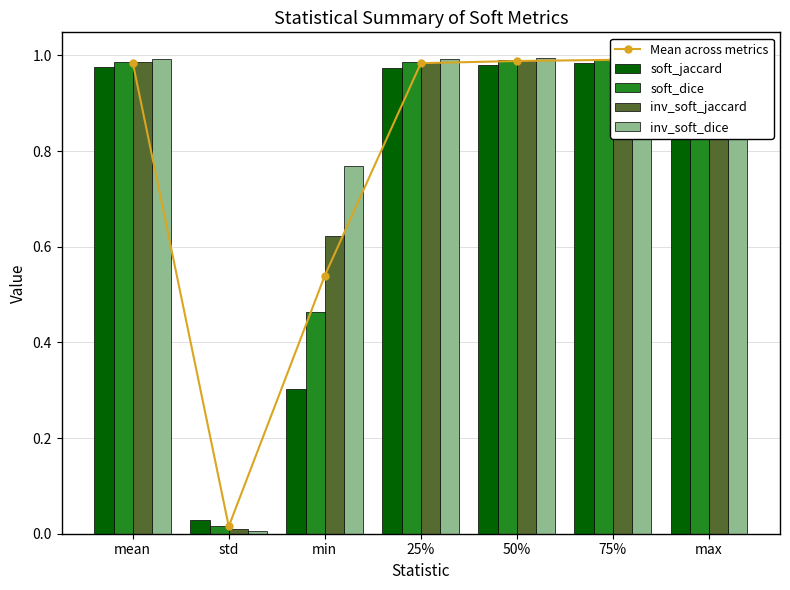

Between std and 25%, which series saw the biggest shift?

inv_soft_dice